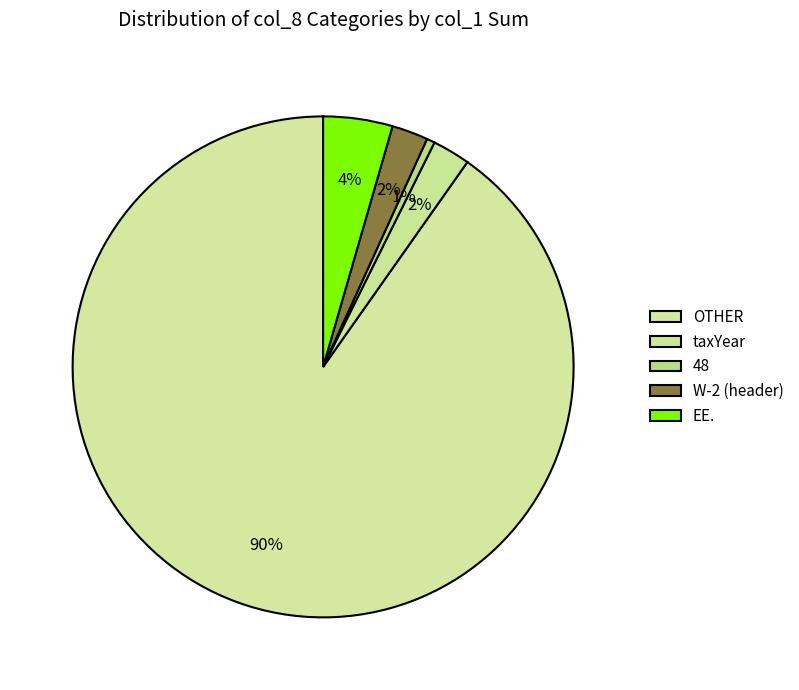

To the nearest percent, what is the difference between the largest and smallest slice percentages?

90%